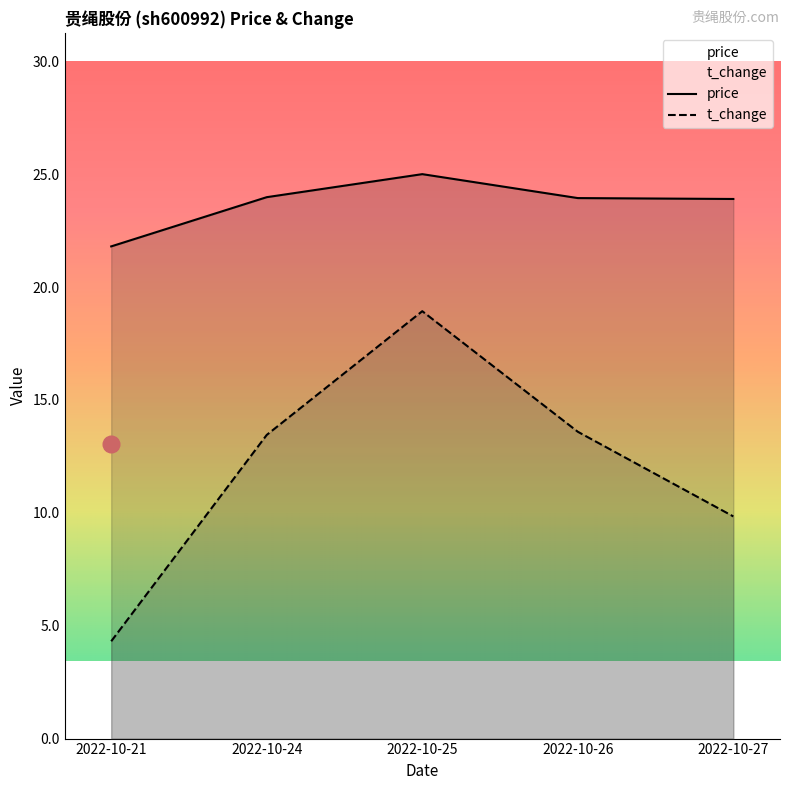

Reading left to right, transcribe all the data shown in this chart.

price: 21.8	24.0	25.0	23.9	23.9
t_change: 4.3	13.4	18.9	13.6	9.8